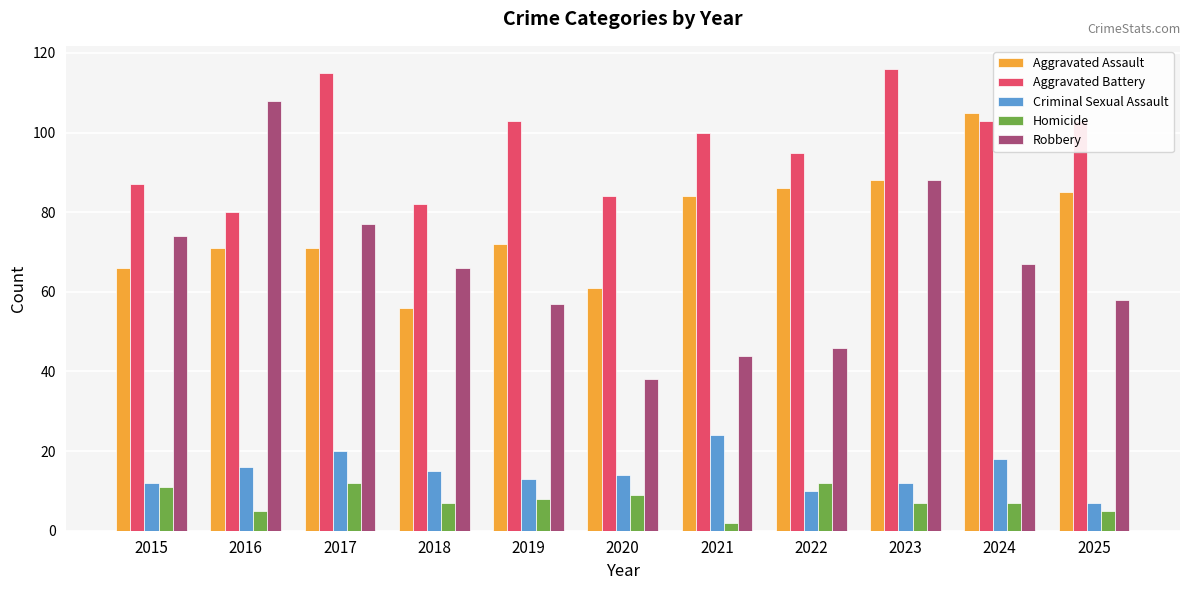

How many bars are there in total?

55